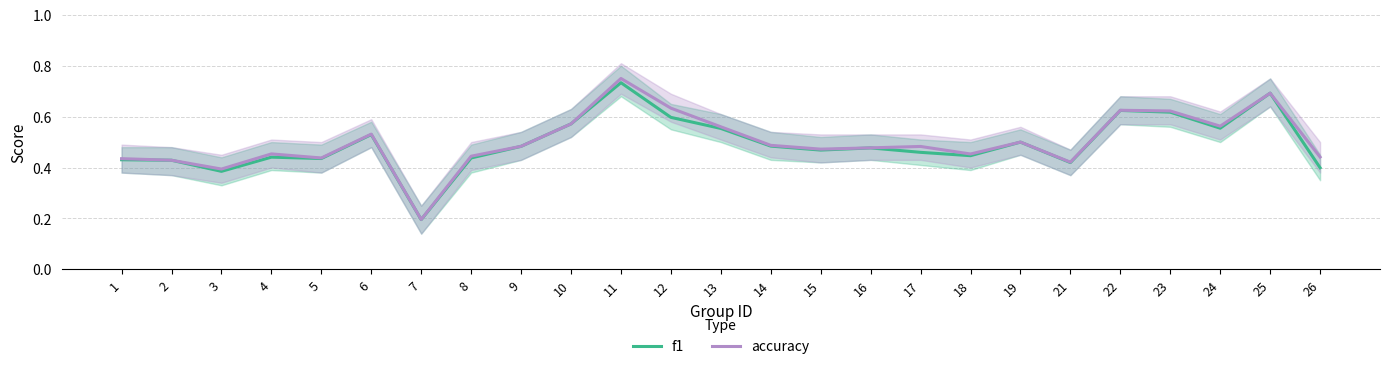

True or false: f1 and accuracy cross at least once.

False